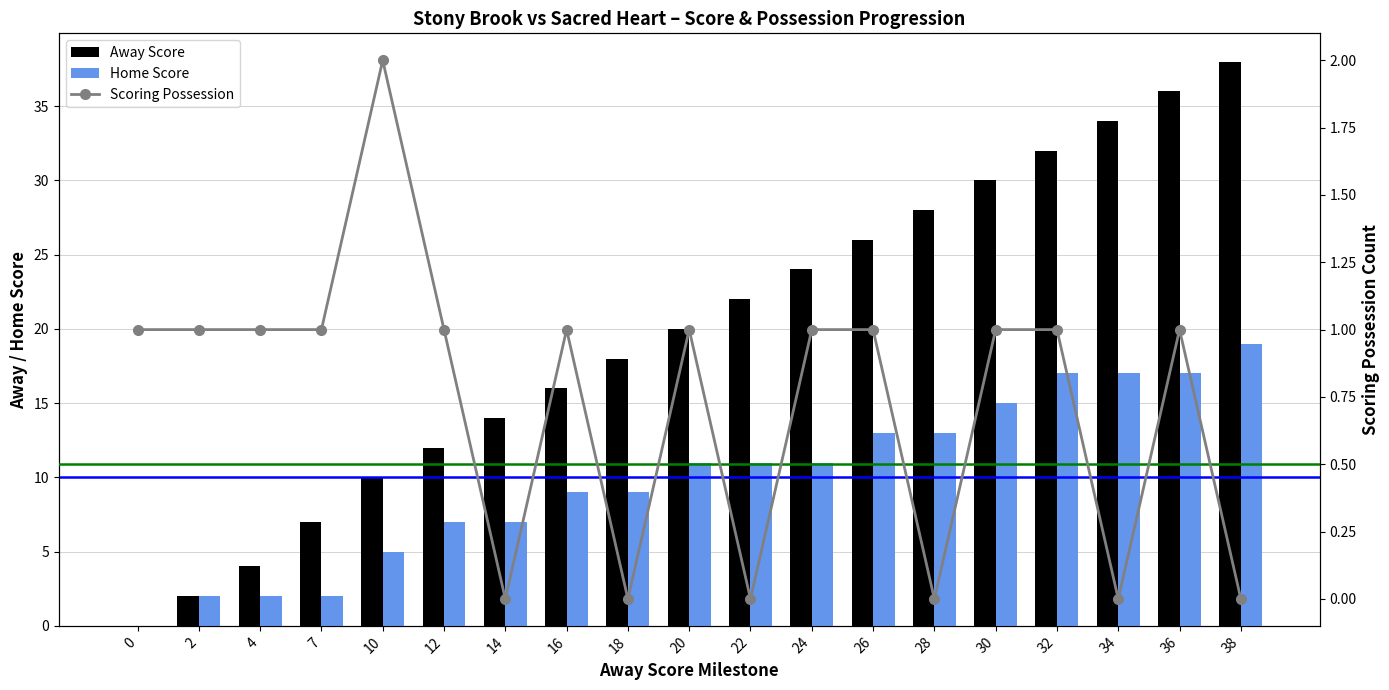

What is the difference between the Home Score values at 36 and 38?

2